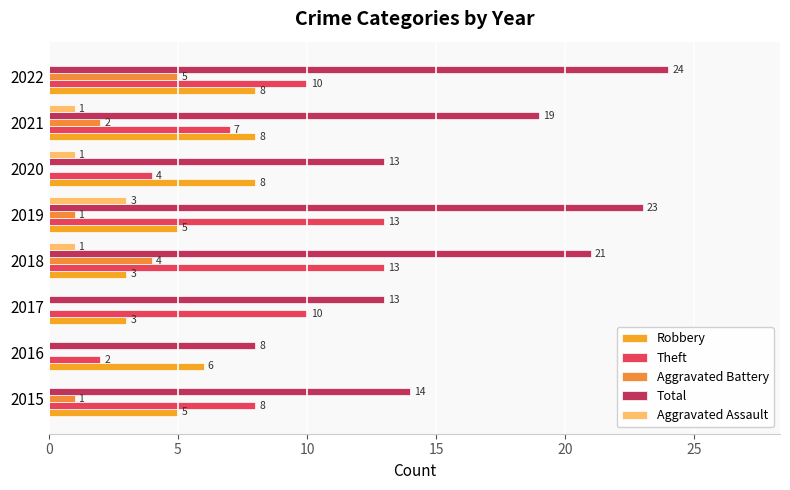

How many distinct data groups are displayed?

5